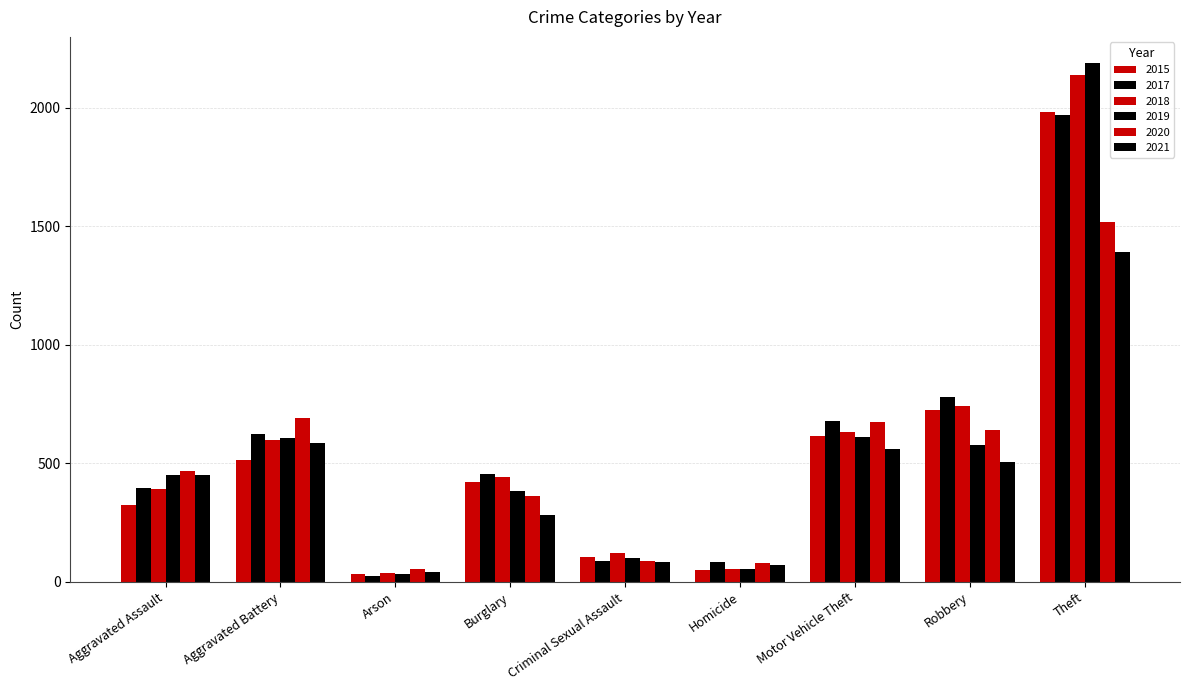

What is the lowest value of the 2015 series?

35